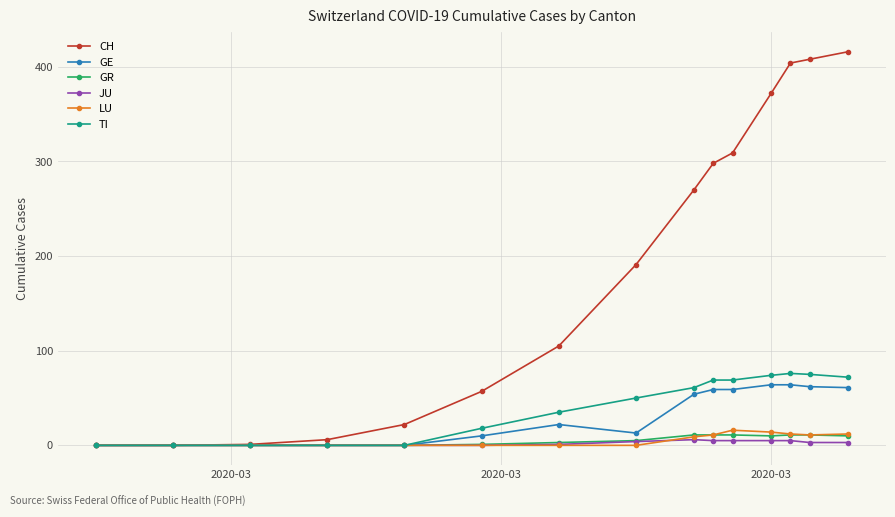

Which series has the largest total across all categories?

CH